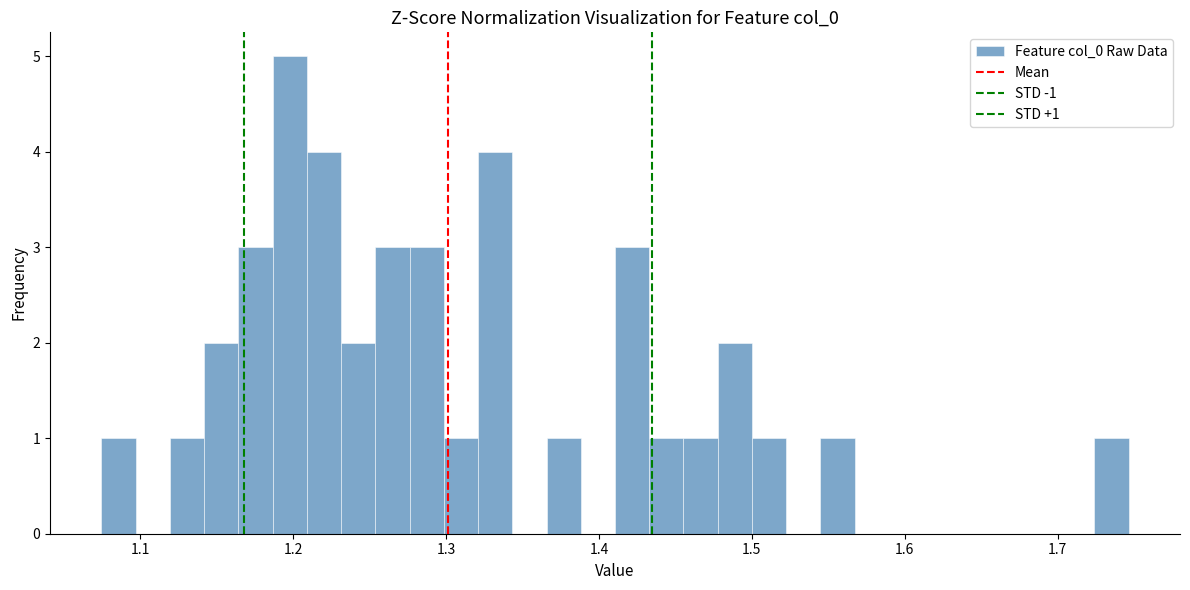

Around what value on the x-axis is the tallest bar? Give the approximate position of its centre, as read against the axis.

1.20